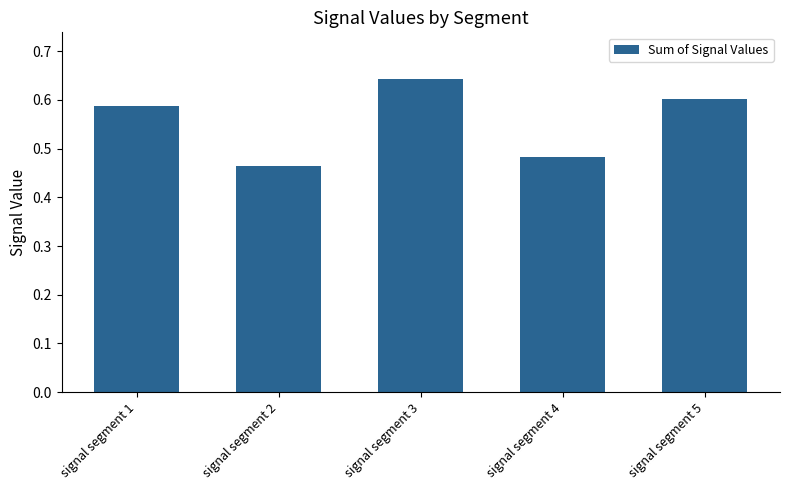

The chart shows a value of 0.6 at signal segment 1. True or false?

True